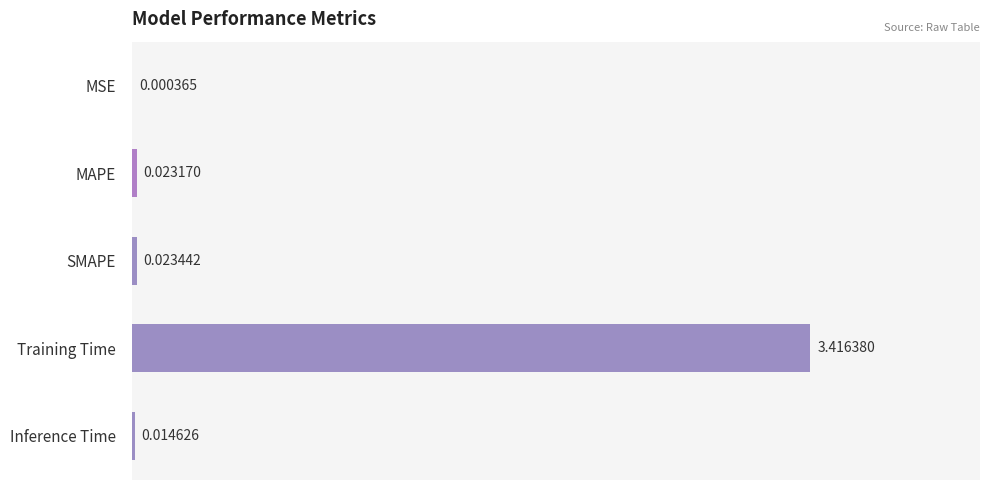

Which category has the highest value across all series?

Training Time